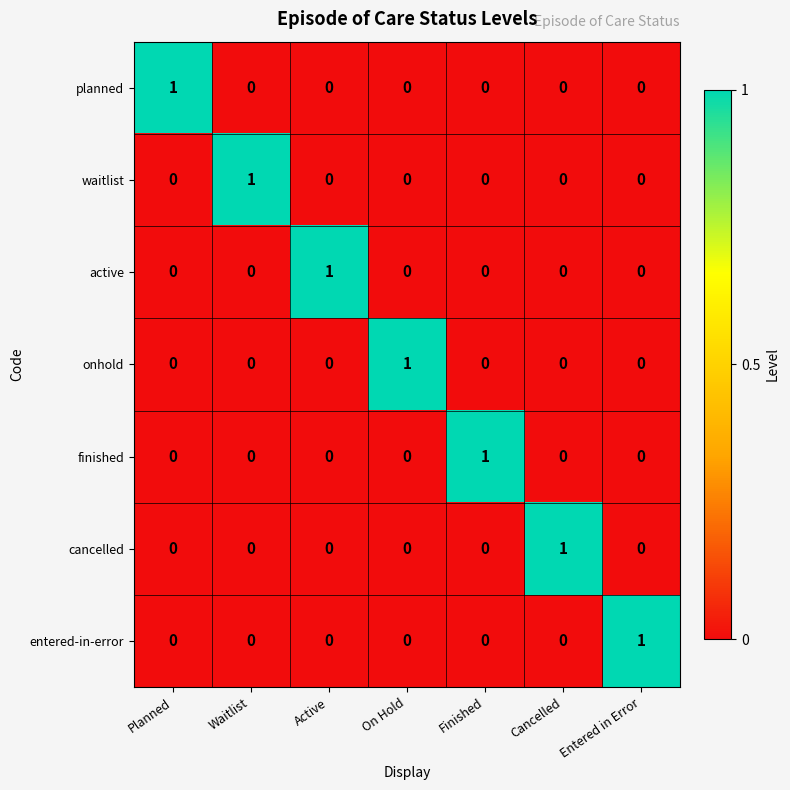

Is it true that finished equals -1 at Waitlist?

False